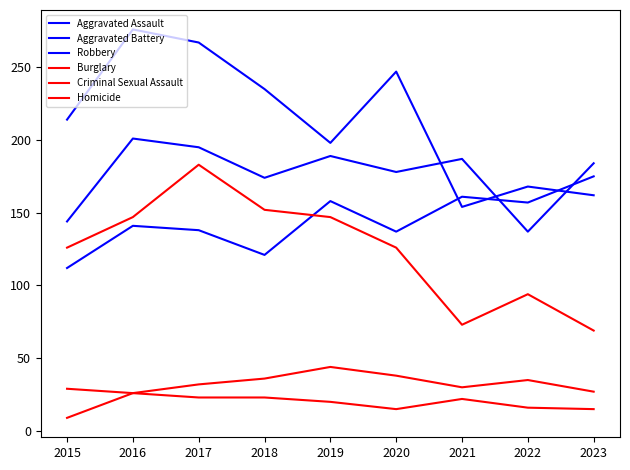

How many lines are shown in the chart?

6